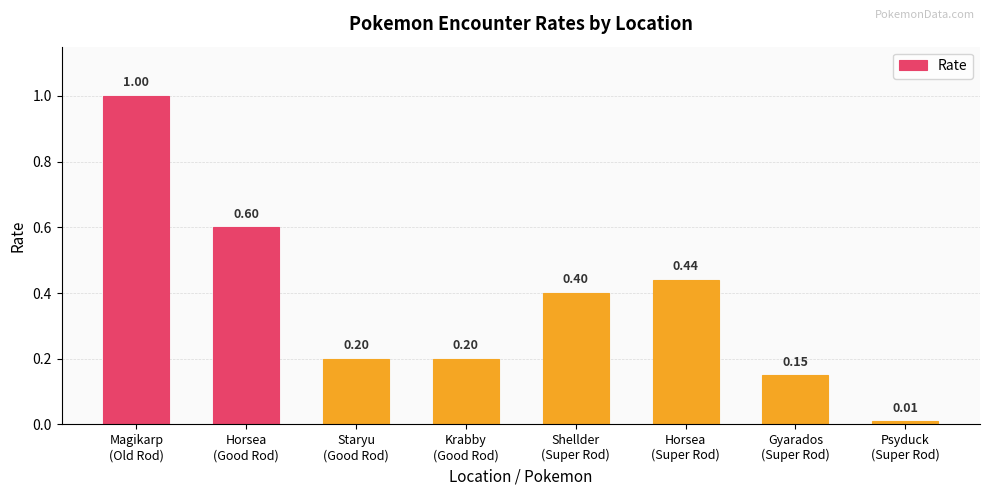

Are the bars grouped side by side (vs. stacked)?

No